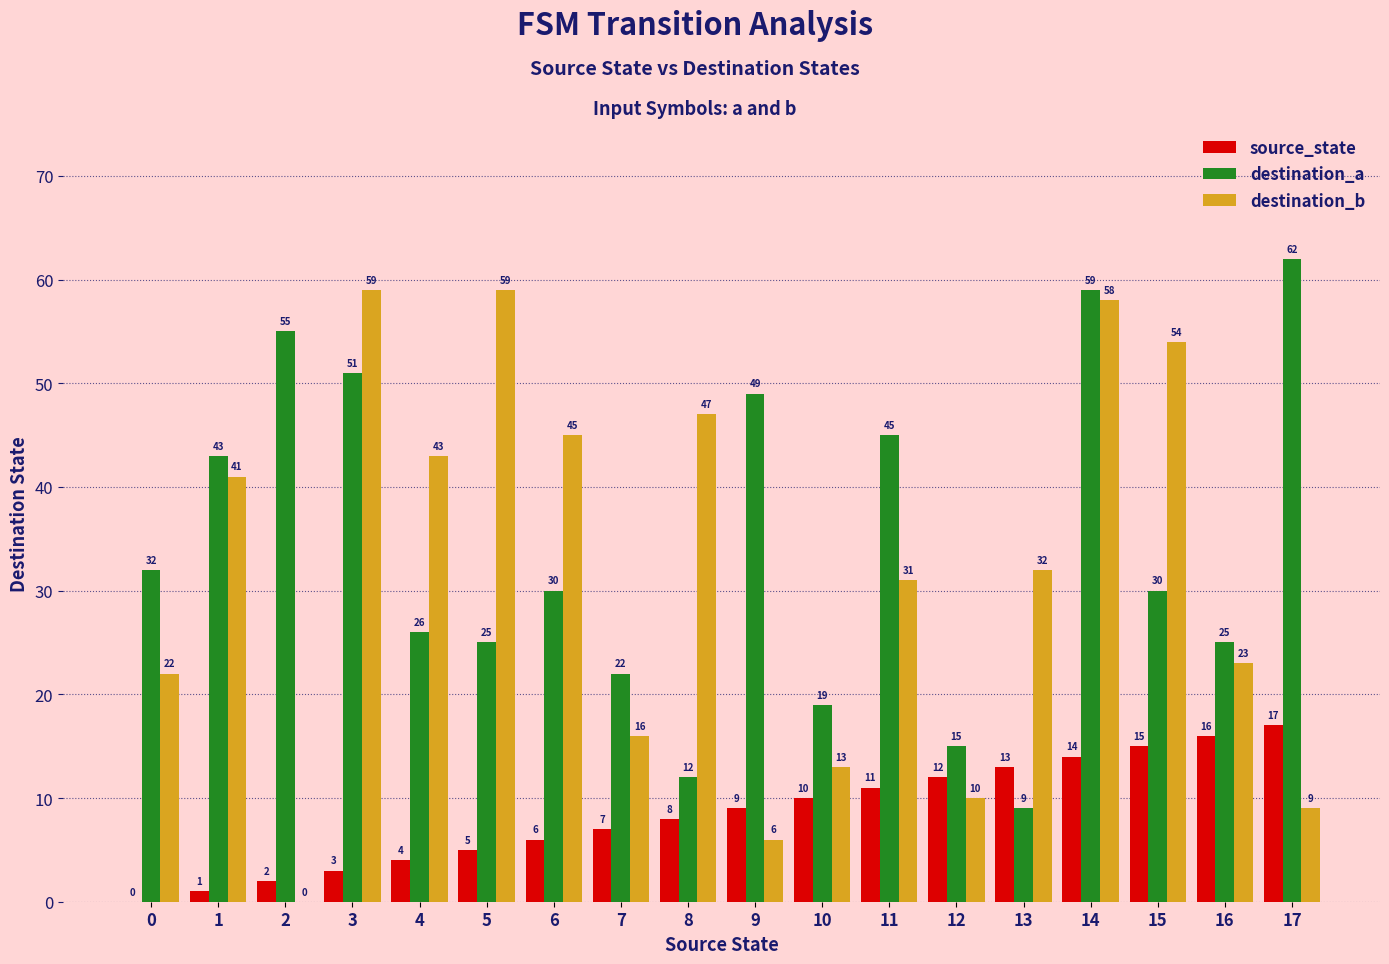

What is the total value across all series at 6?

81